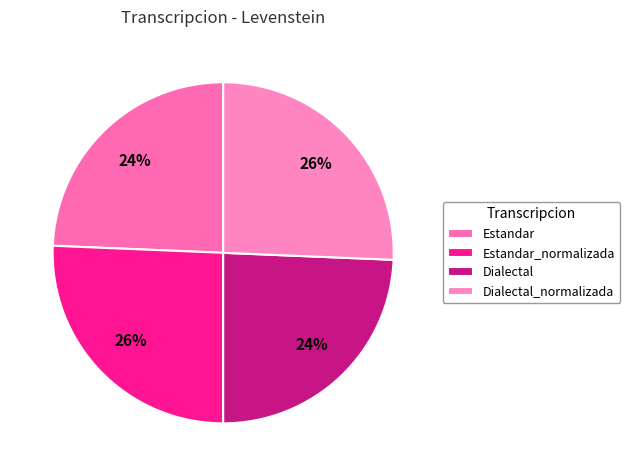

To the nearest percent, what percentage of the pie is Dialectal?

24%